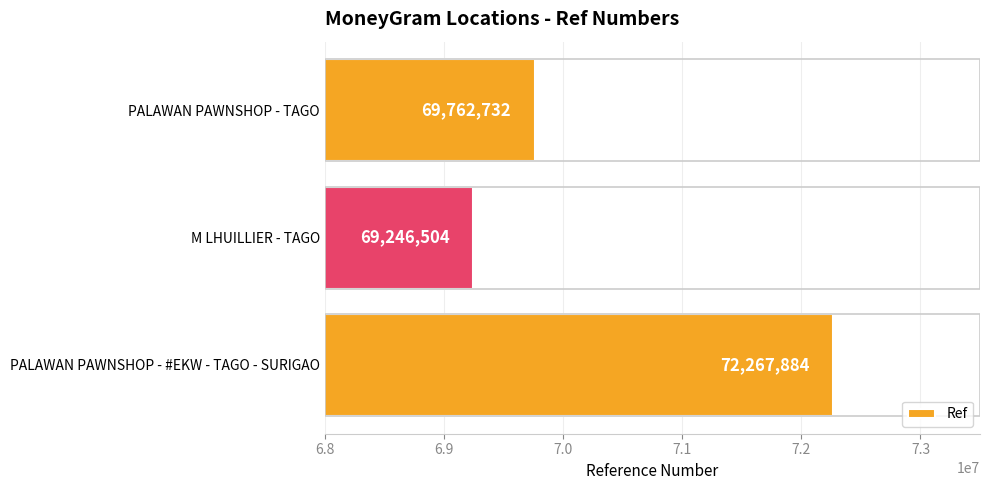

Reading bottom to top, list all the values displayed in this chart.

72267884	69246504	69762732